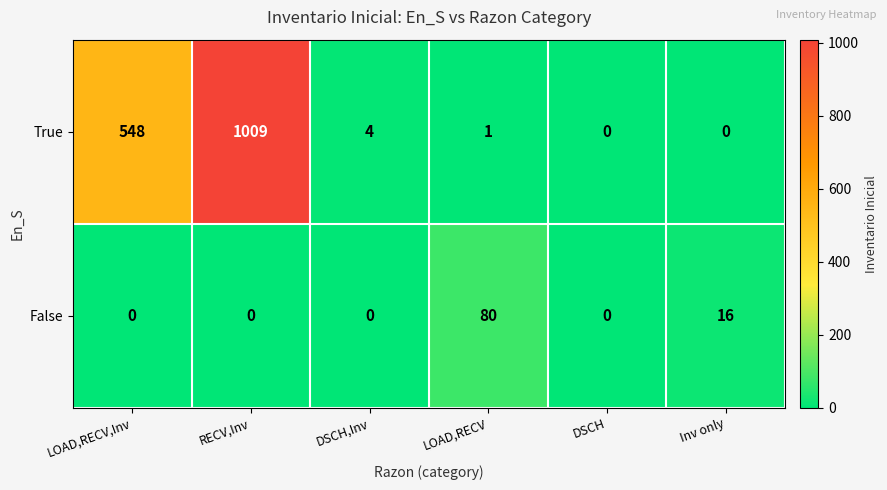

Rank the series by their average value, from lowest to highest.

False, True